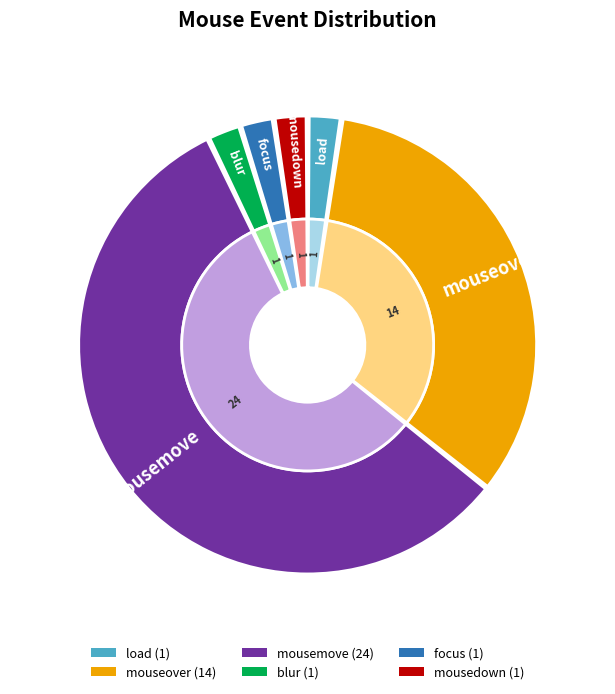

Does any single category account for the majority?

Yes